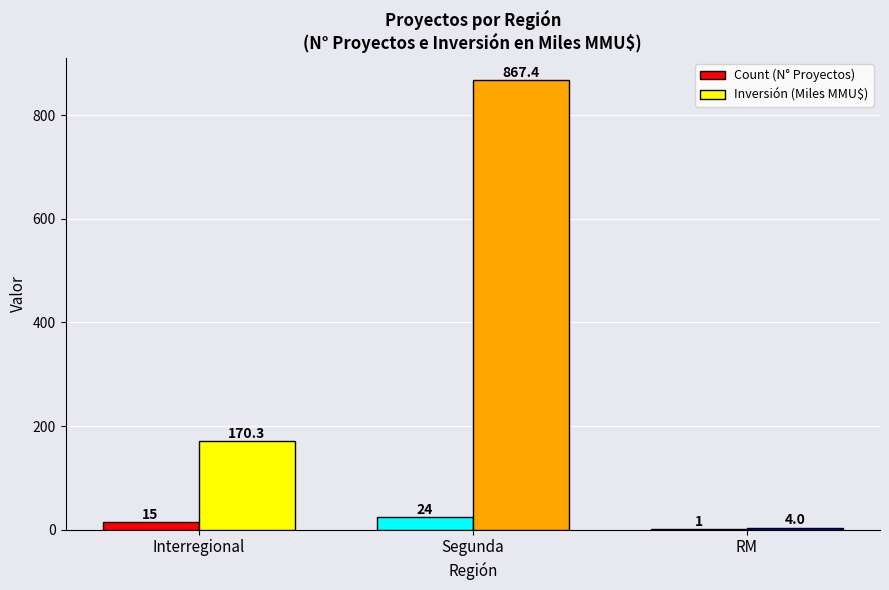

At which label does Count (N° Proyectos) reach its peak?

Segunda